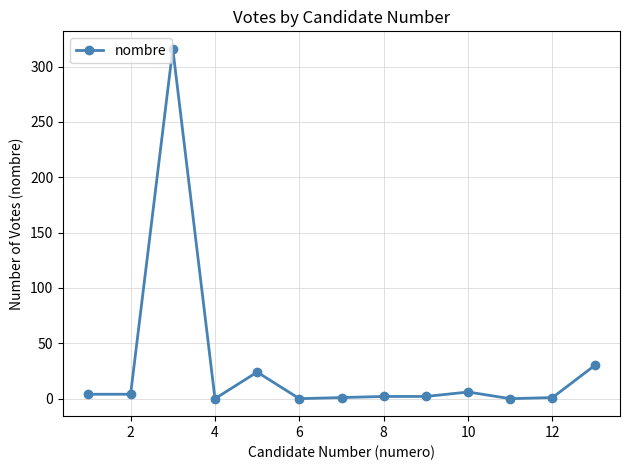

What is the value of the 13th point from the left?

30